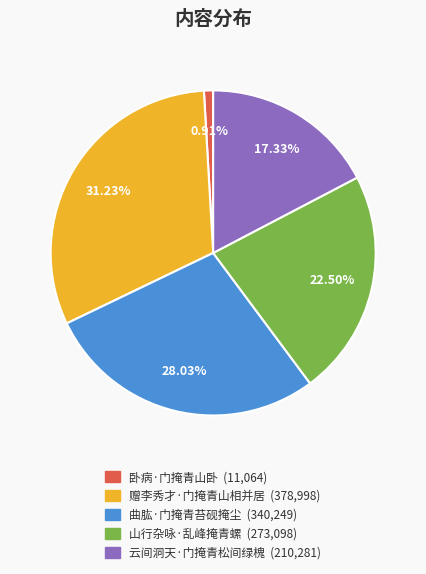

Which has a higher value, 曲肱·门掩青苔砚掩尘 or 云间洞天·门掩青松间绿槐?

曲肱·门掩青苔砚掩尘